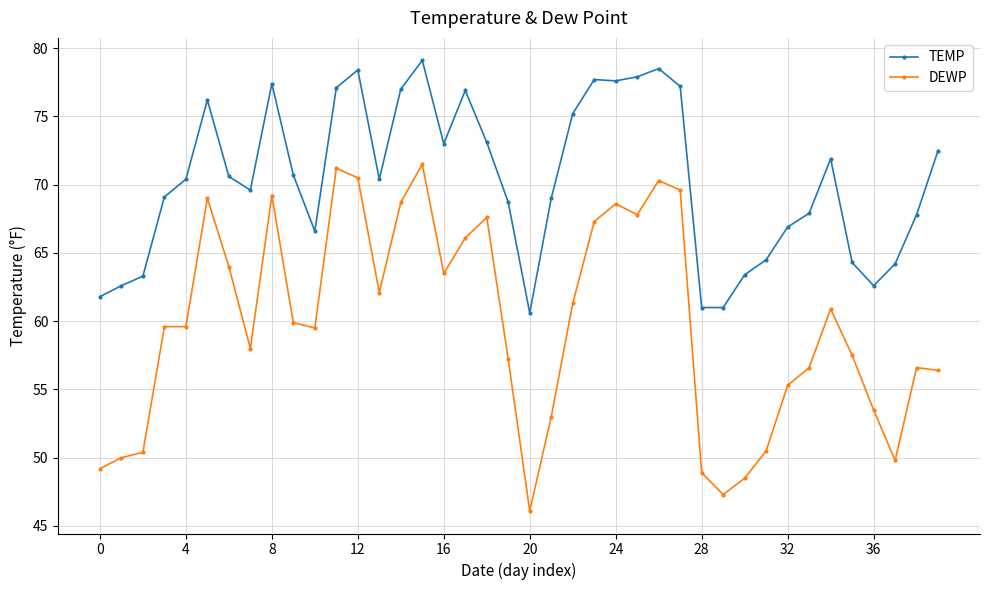

True or false: TEMP and DEWP cross at least once.

False